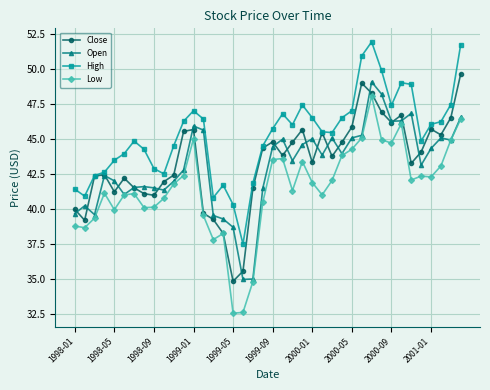

How many data points in Open are above 43?

22